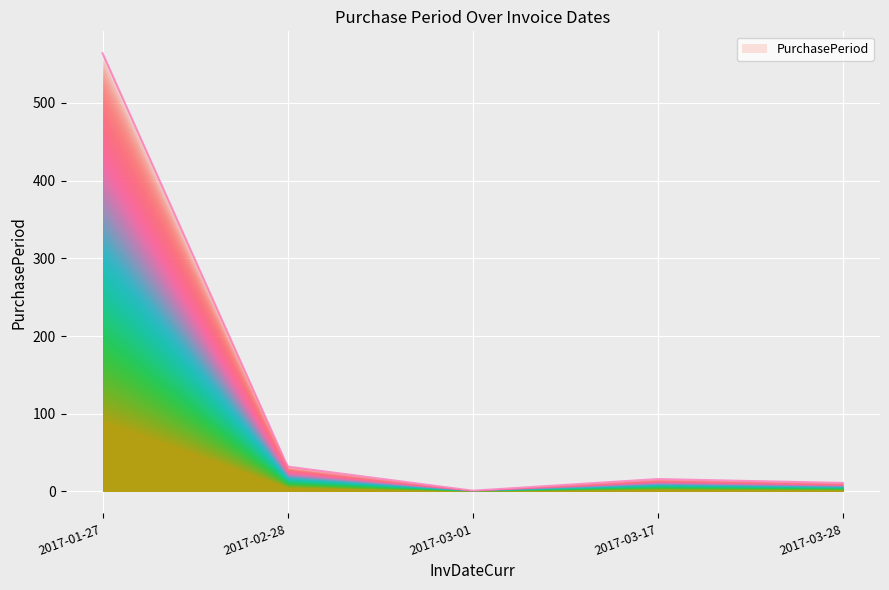

What is the difference between the maximum and minimum values?

562.9